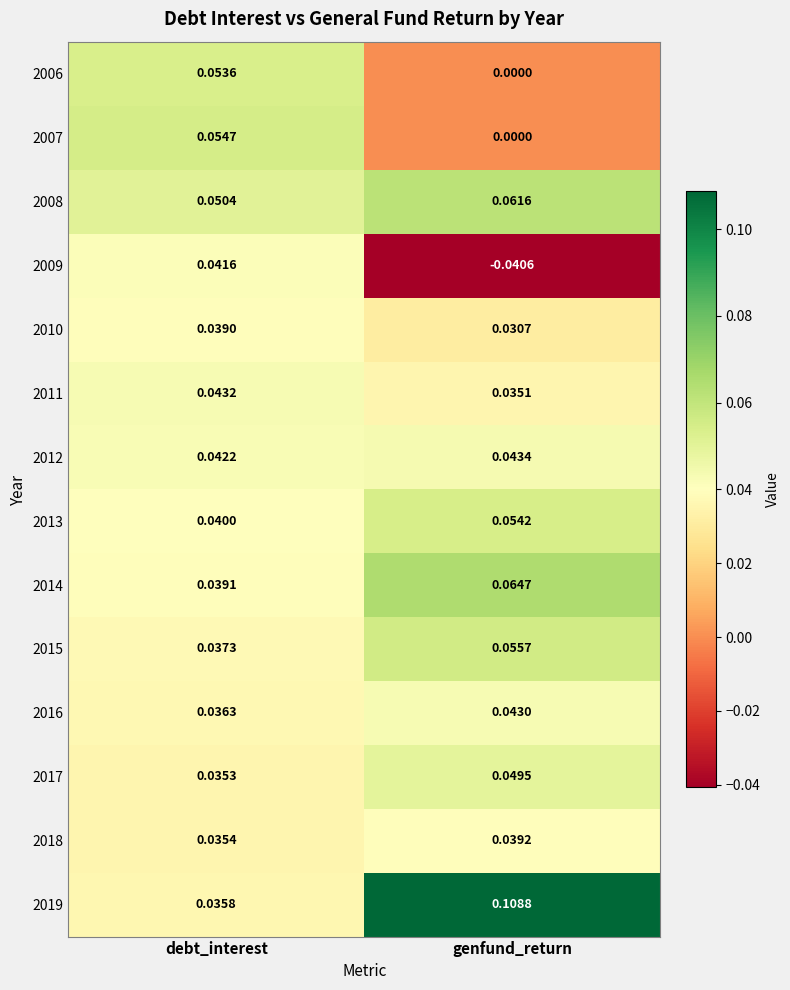

Which category has the lowest value across all series?

genfund_return